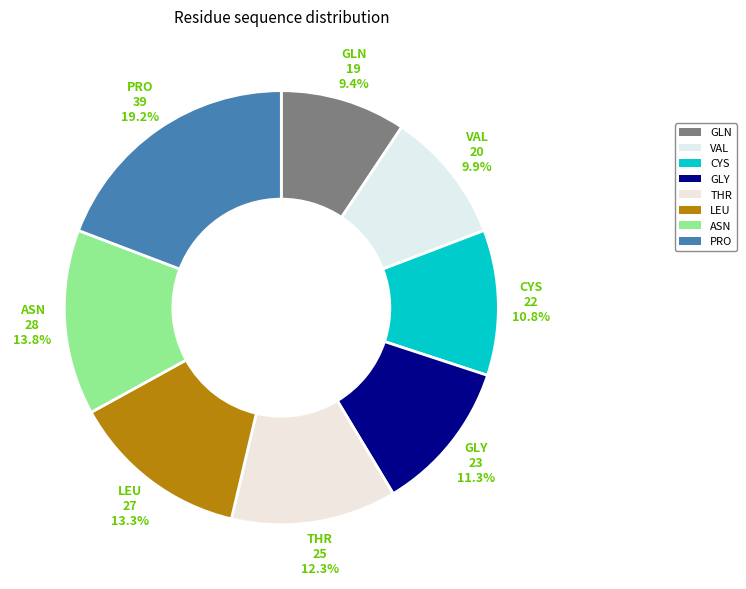

To the nearest percent, what is the average slice percentage?

12%